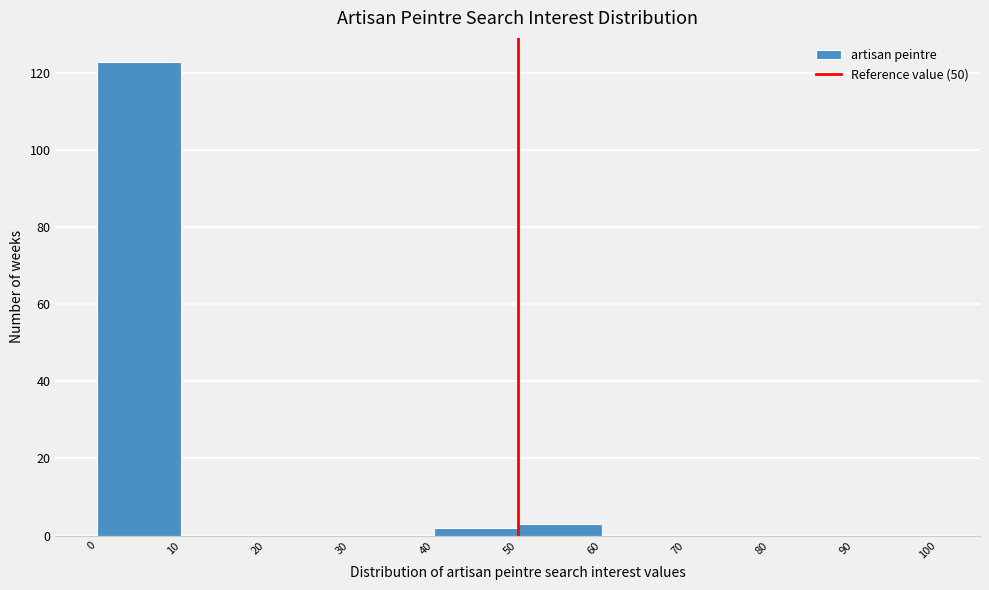

Reading left to right, transcribe this chart: for each bar, give the range it covers on the x-axis and its height. The values are not printed on the chart, so give them approximately, as read against the axis.

0 to 10: 124
10 to 20: 0
20 to 30: 0
30 to 40: 0
40 to 50: 2
50 to 60: 4
60 to 70: 0
70 to 80: 0
80 to 90: 0
90 to 100: 0